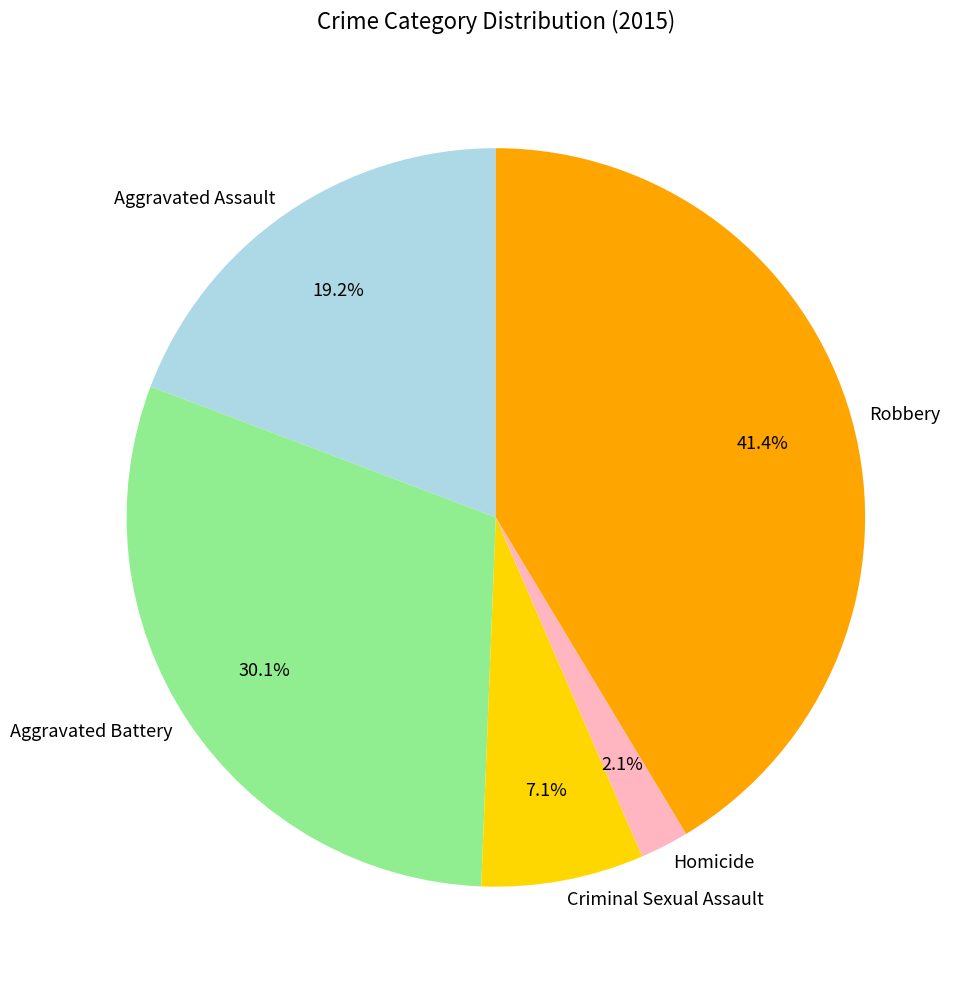

To the nearest percent, what is the difference between the Criminal Sexual Assault and Aggravated Battery slice percentages?

23%